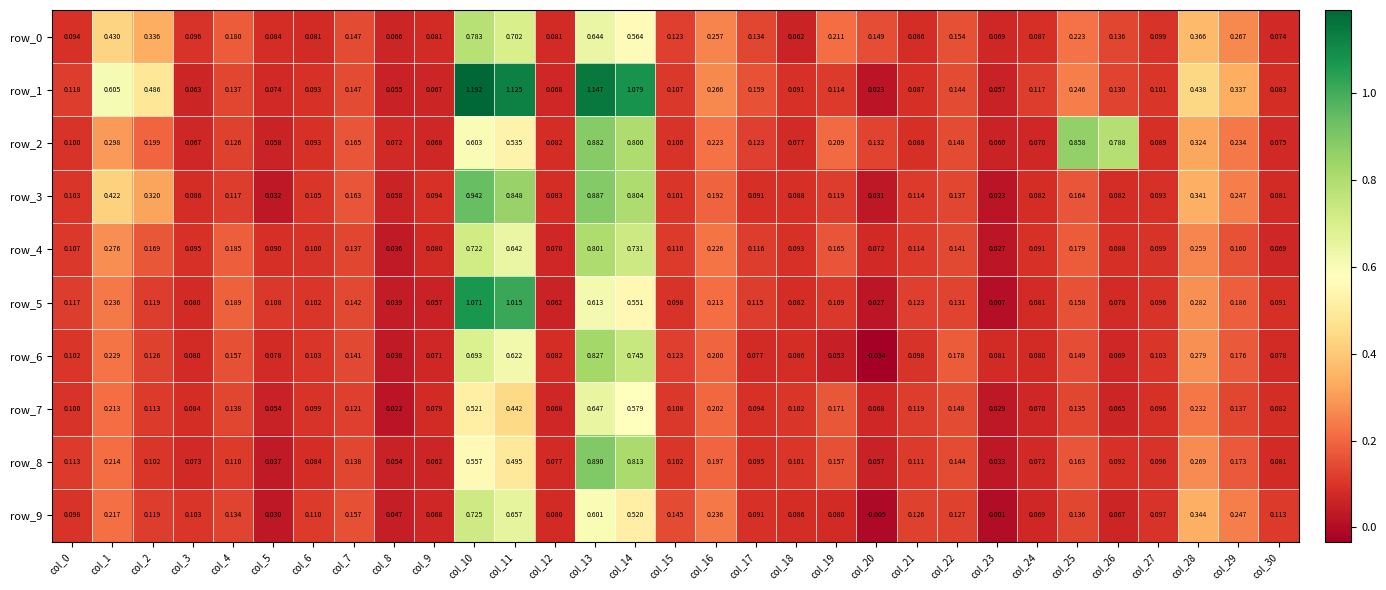

Which series has the largest total across all categories?

row_1